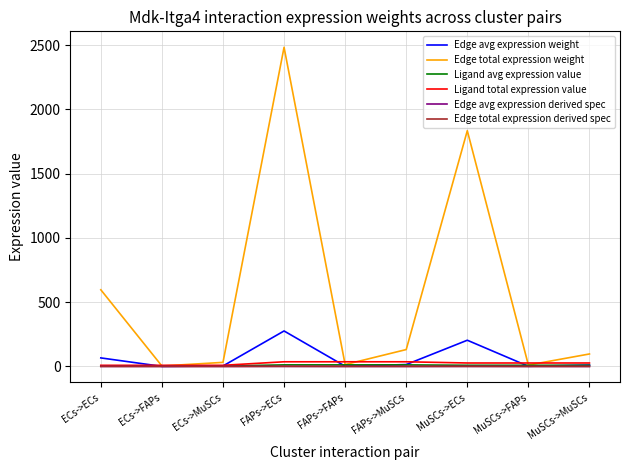

True or false: Edge total expression derived spec and Edge avg expression derived spec intersect in this chart.

False